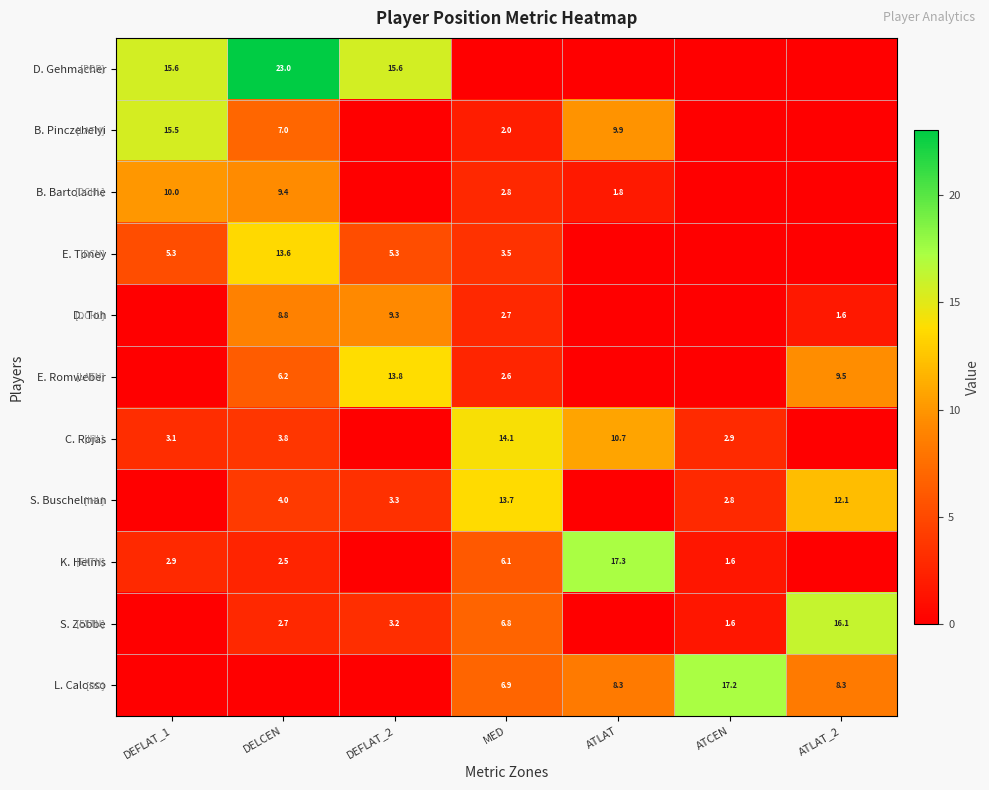

Is it true that S. Buschelman equals 6.5 at ATLAT_2?

False